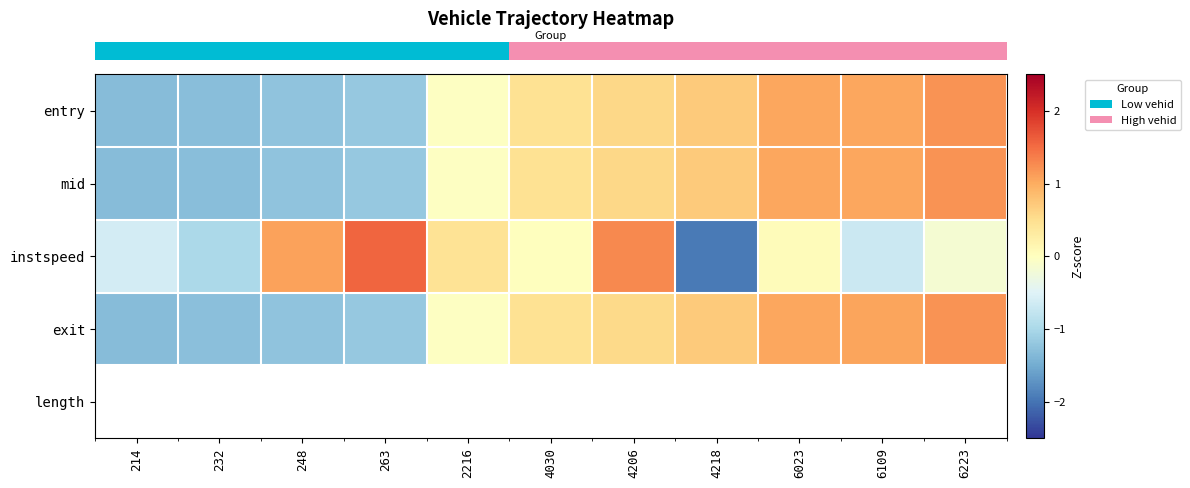

Which label corresponds to the smallest value in the chart?

4218